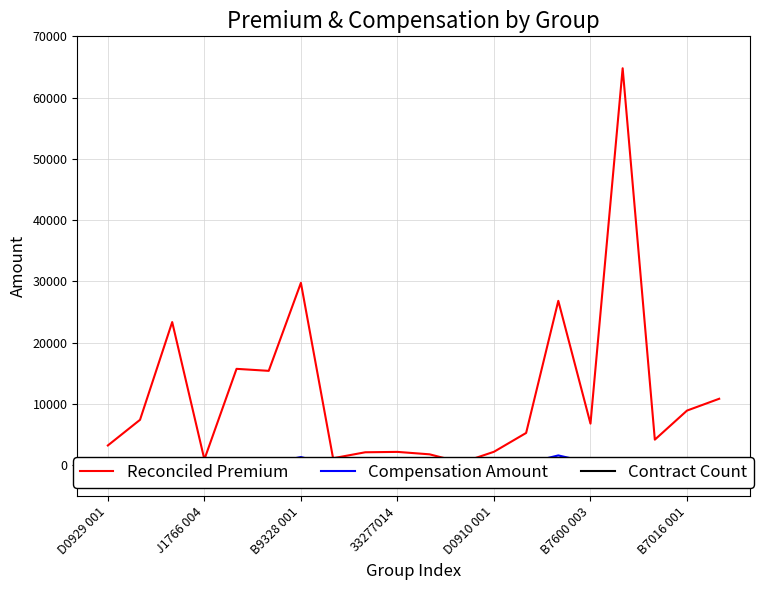

Which series has the largest total across all categories?

Reconciled Premium